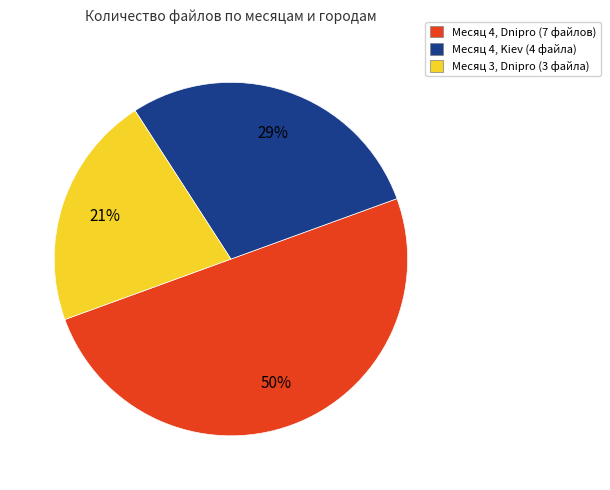

Which slice is the smallest?

Месяц 3, Dnipro (3 файла)